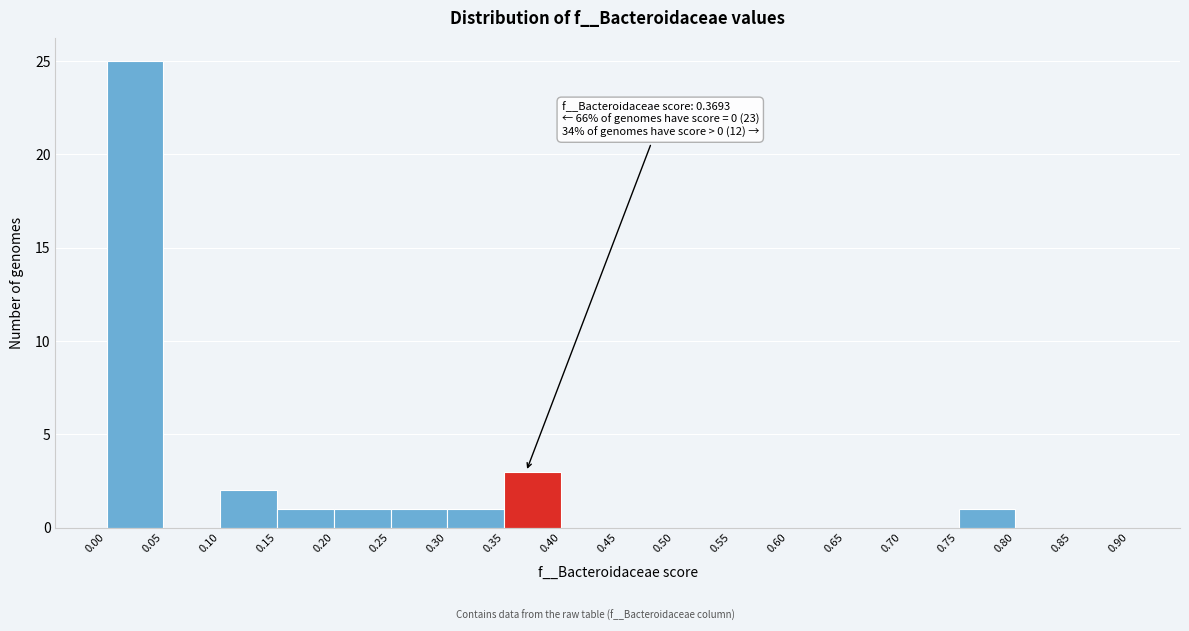

Over which range of the x-axis is the bar tallest?

0.00 to 0.05